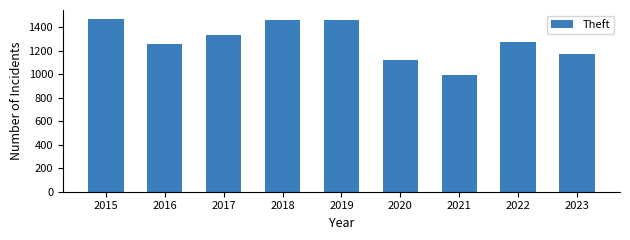

The chart shows a value of 1175 at 2023. True or false?

True